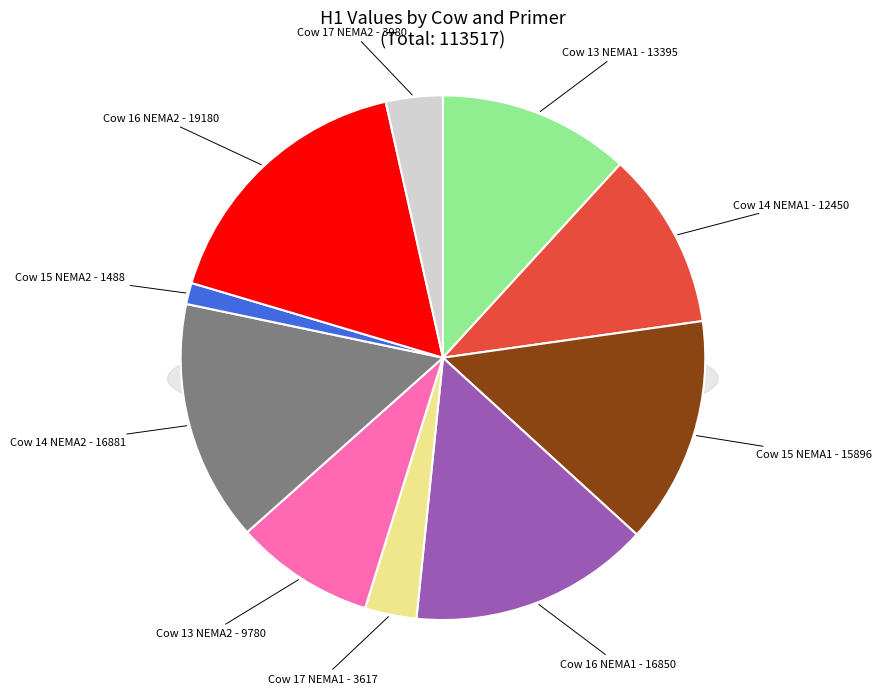

Is it true that Cow 14 NEMA2 is 25% of the pie?

False